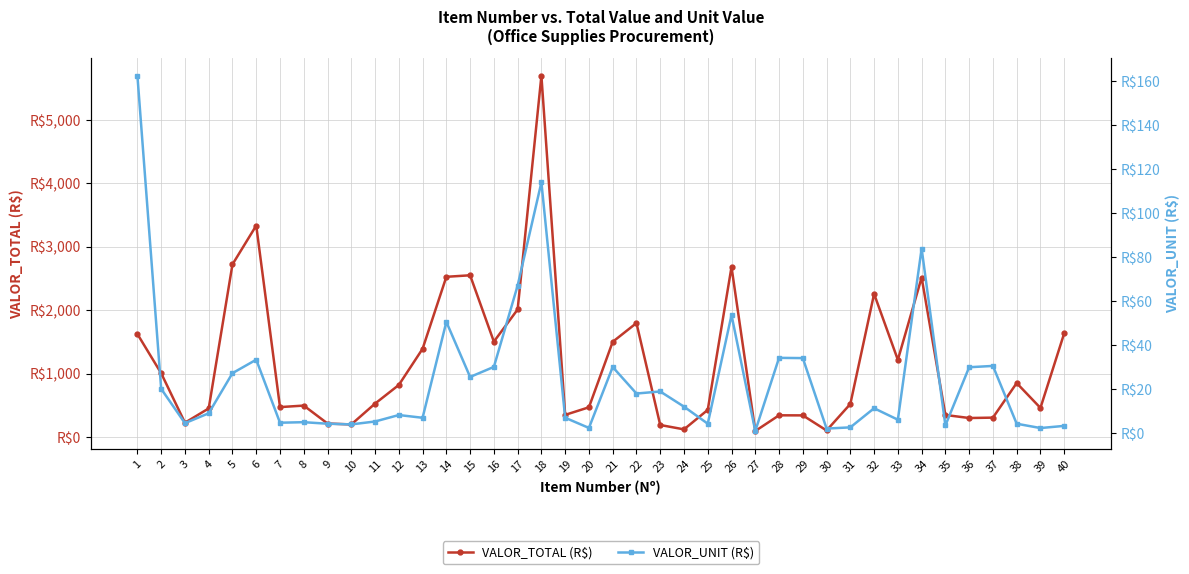

Does the chart display data point markers on the line(s)?

Yes